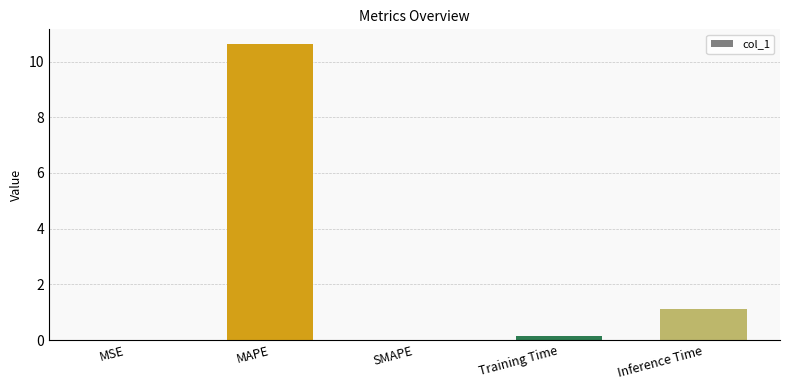

Where is the data nearest to the value 5?

Inference Time